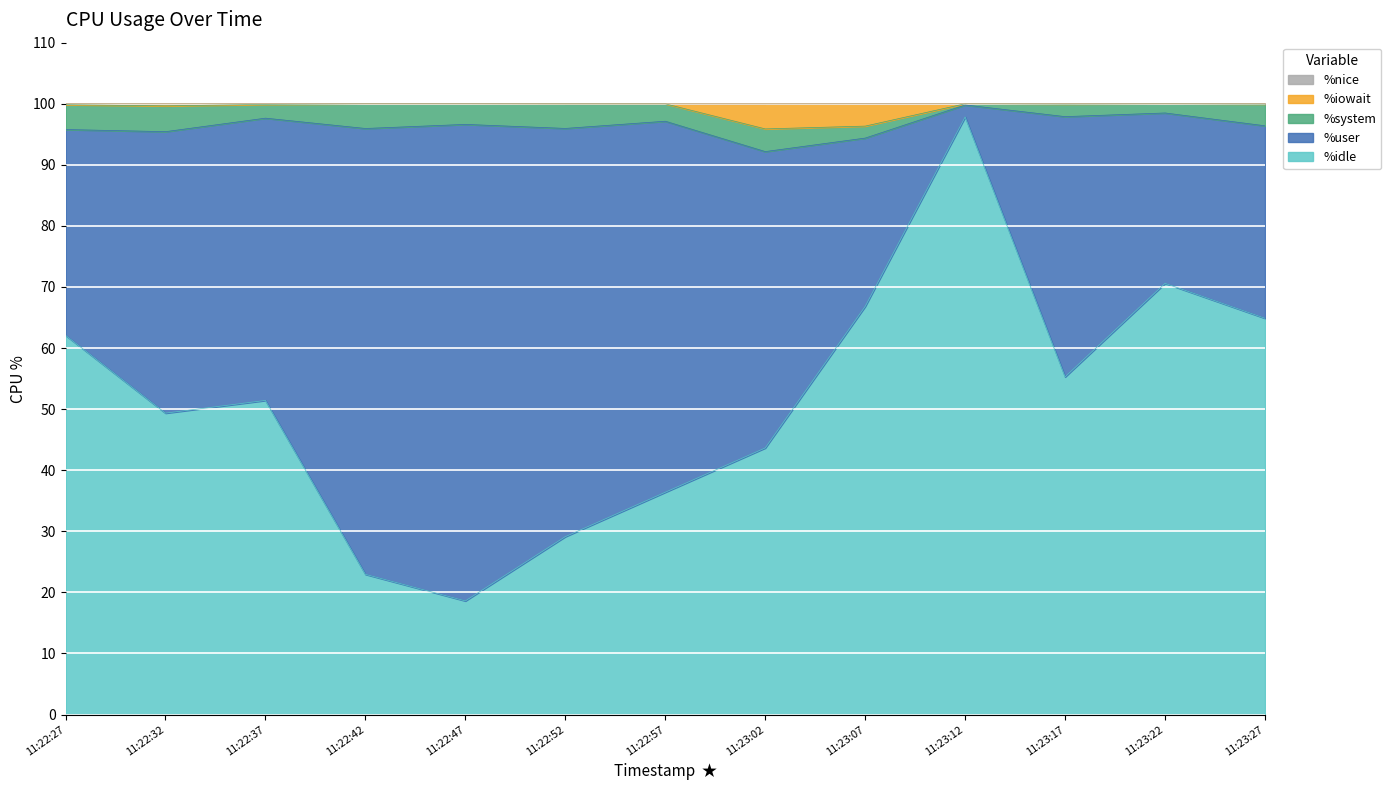

Reading left to right, what are all the values shown in this chart?

%idle: 11:22:27=62.1	11:22:32=49.4	11:22:37=51.4	11:22:42=23.0	11:22:47=18.6	11:22:52=29.1	11:22:57=36.4	11:23:02=43.6	11:23:07=66.8	11:23:12=97.8	11:23:17=55.3	11:23:22=70.6	11:23:27=64.9
%user: 11:22:27=33.7	11:22:32=46.1	11:22:37=46.2	11:22:42=73.0	11:22:47=78.0	11:22:52=66.8	11:22:57=60.7	11:23:02=48.5	11:23:07=27.6	11:23:12=2.0	11:23:17=42.6	11:23:22=27.9	11:23:27=31.5
%system: 11:22:27=4.1	11:22:32=4.2	11:22:37=2.3	11:22:42=4.0	11:22:47=3.4	11:22:52=4.0	11:22:57=2.9	11:23:02=3.7	11:23:07=2.0	11:23:12=0.2	11:23:17=2.1	11:23:22=1.5	11:23:27=3.6
%iowait: 11:22:27=0.1	11:22:32=0.3	11:22:37=0.1	11:22:42=0.0	11:22:47=0.0	11:22:52=0.0	11:22:57=0.0	11:23:02=4.1	11:23:07=3.7	11:23:12=0.0	11:23:17=0.1	11:23:22=0.0	11:23:27=0.1
%nice: 11:22:27=0.0	11:22:32=0.0	11:22:37=0.0	11:22:42=0.0	11:22:47=0.0	11:22:52=0.0	11:22:57=0.0	11:23:02=0.0	11:23:07=0.0	11:23:12=0.0	11:23:17=0.0	11:23:22=0.0	11:23:27=0.0